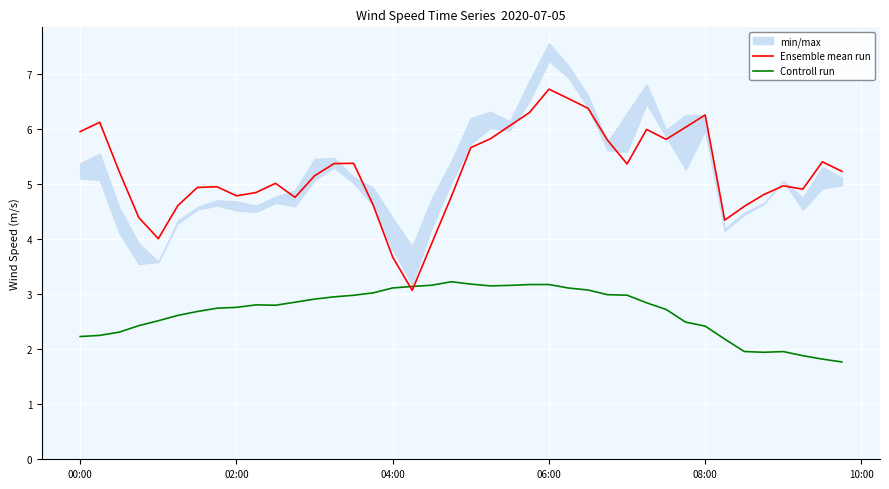

True or false: Ensemble mean run has a value of 6.3 at 08:00.

True